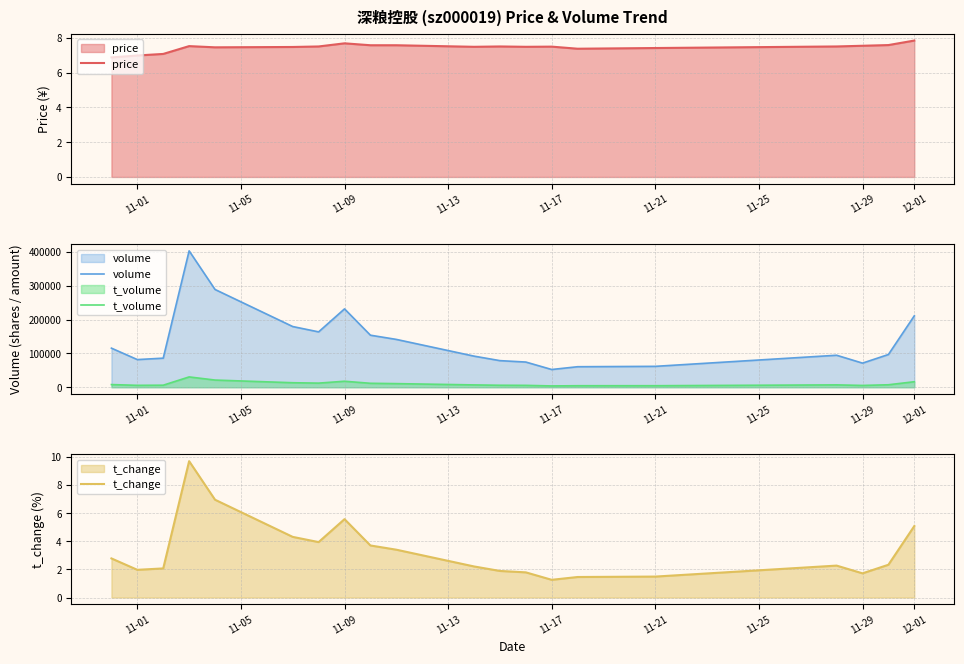

True or false: price has a value of 7.7 at 11-09.

True